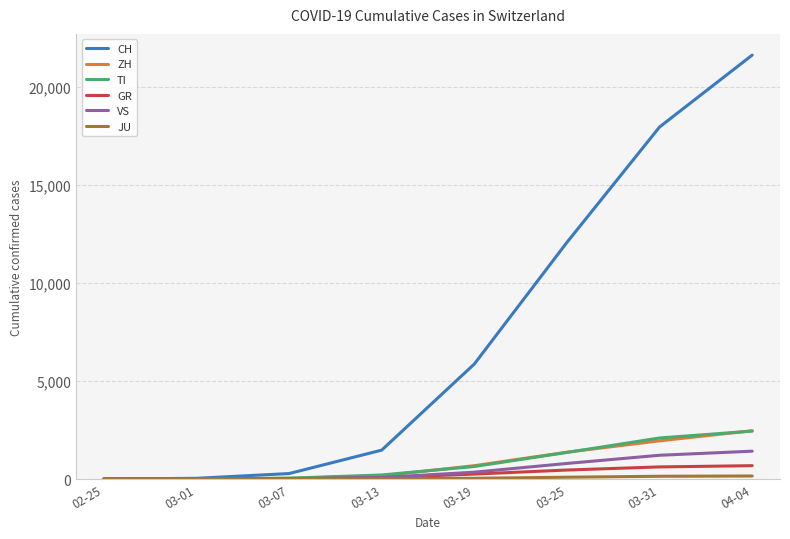

Which series changed the most between 02-25 and 03-19?

CH